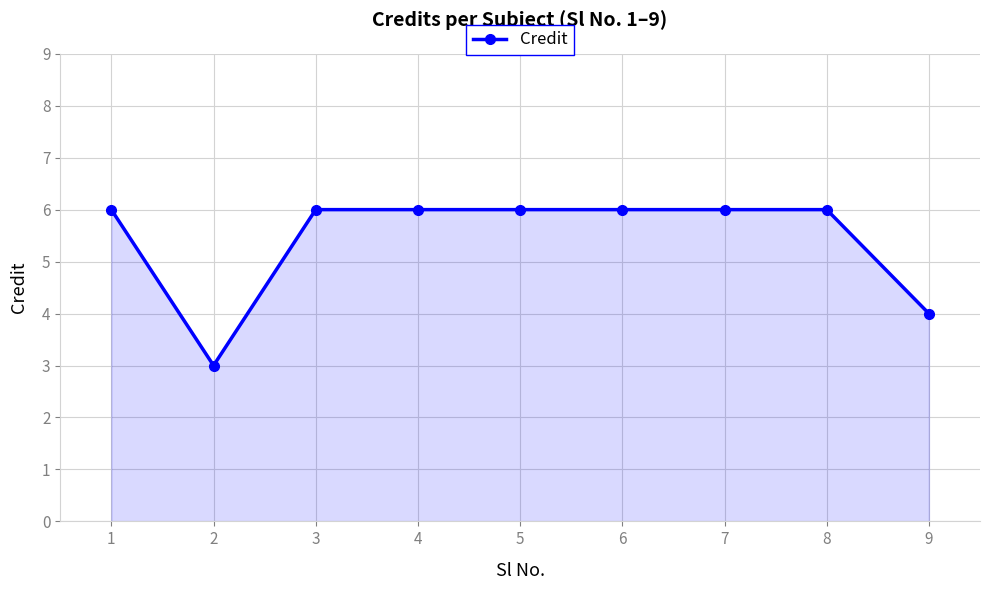

Reading left to right, what are all the values shown in this chart?

1=6	2=3	3=6	4=6	5=6	6=6	7=6	8=6	9=4